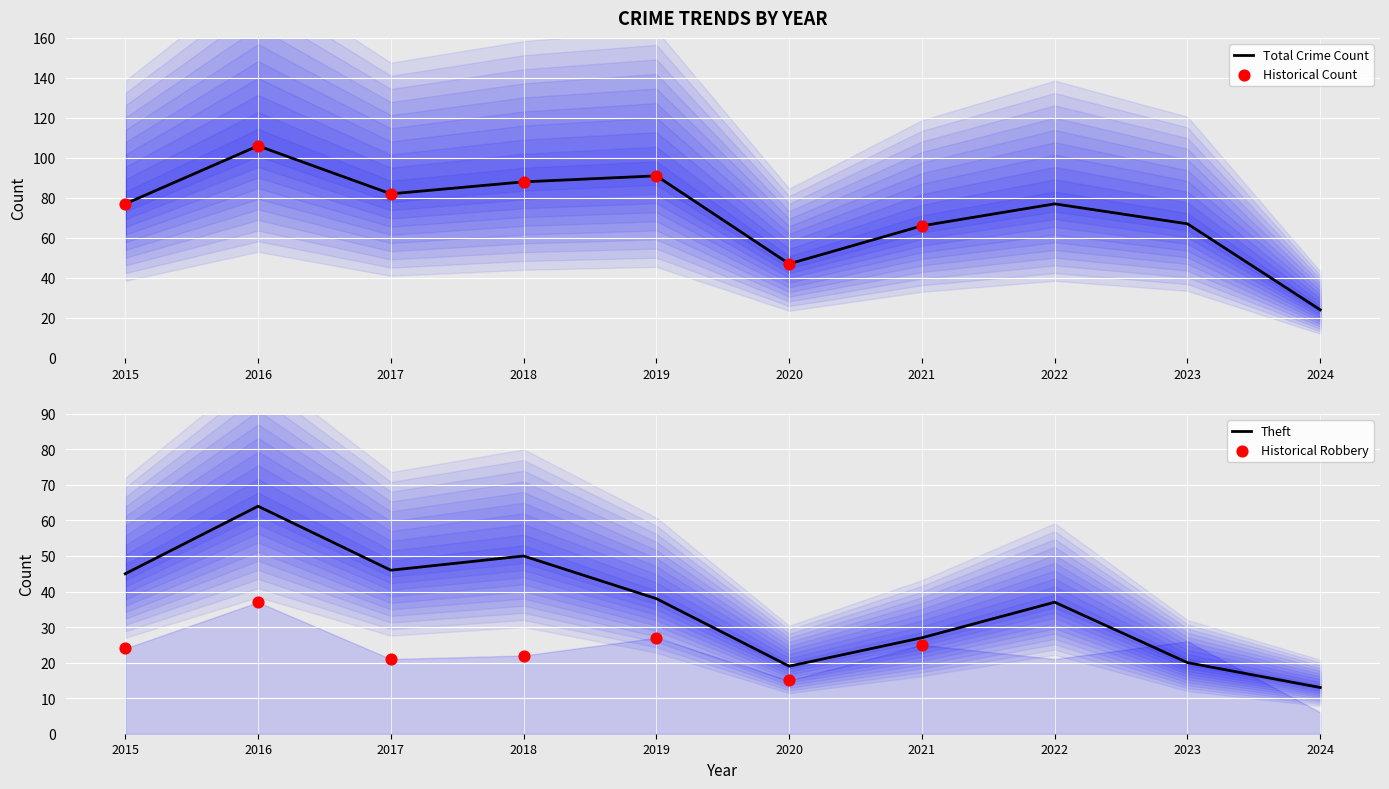

Which series contains the highest Y value?

Total